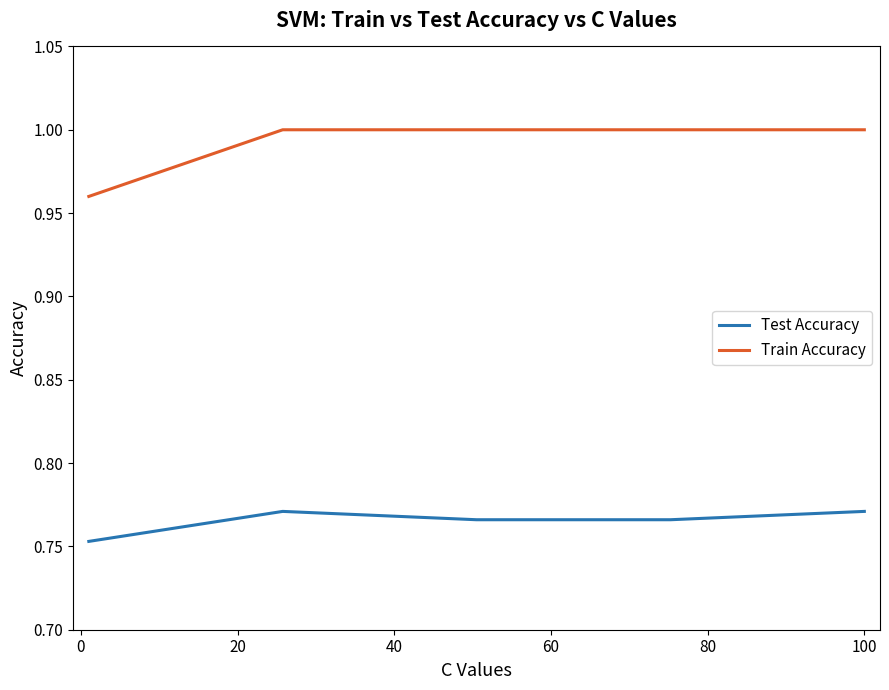

List the series in order of their peak value, lowest first.

Test Accuracy, Train Accuracy